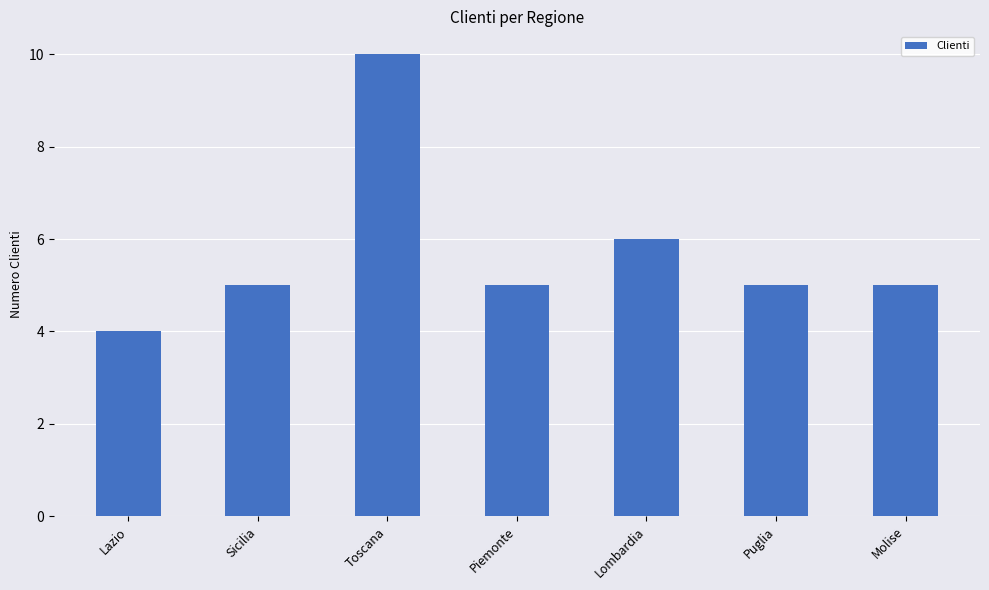

What is the change in value from Lazio to Sicilia?

+1